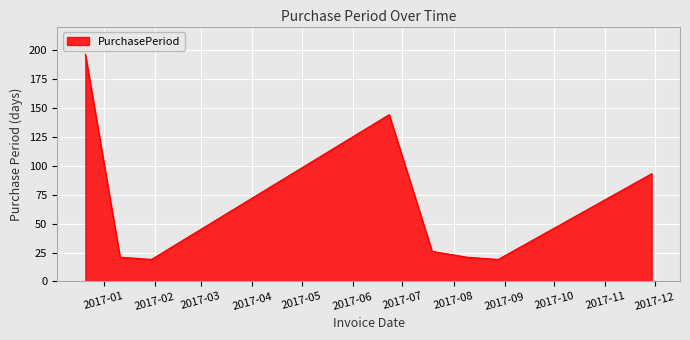

What is the smallest value displayed?

19